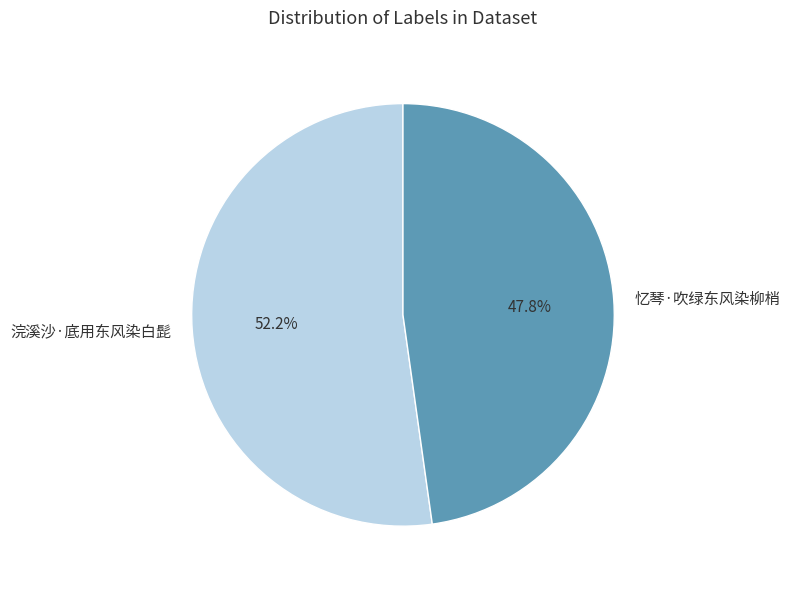

Which slice represents more than half of the pie?

浣溪沙·底用东风染白髭